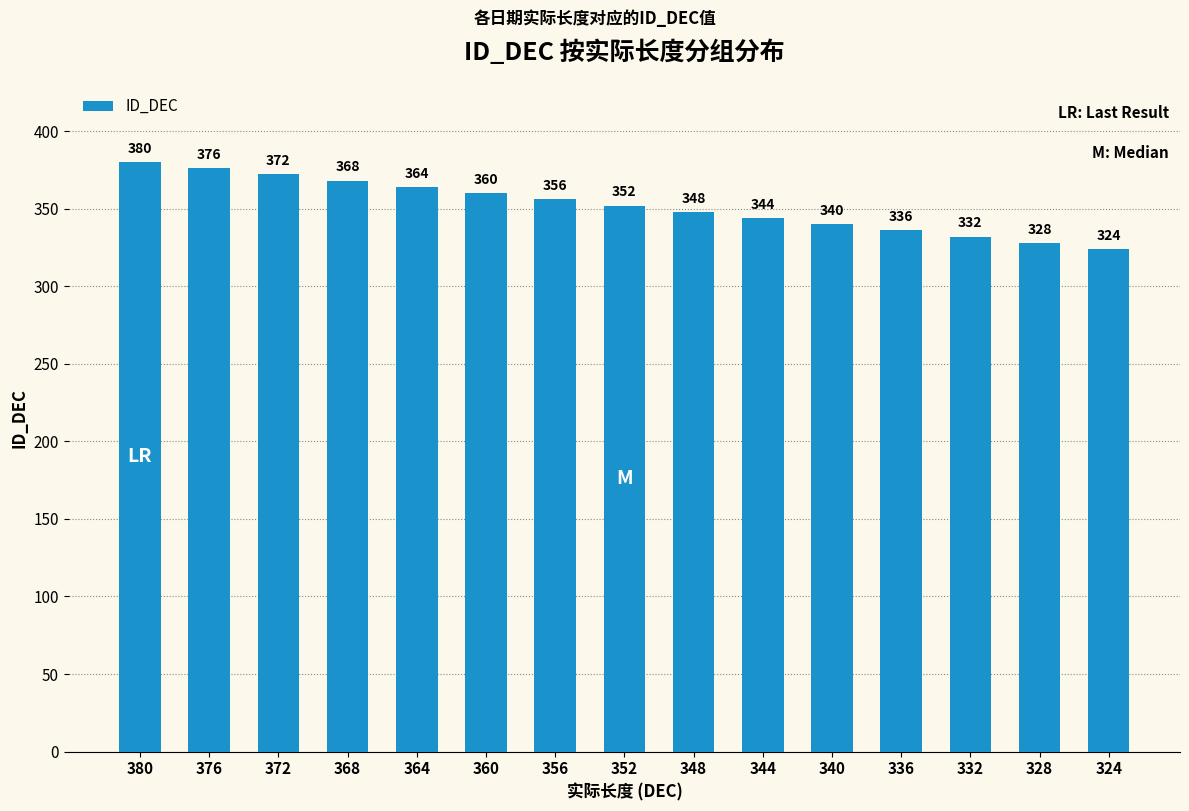

What is the greatest value displayed?

380